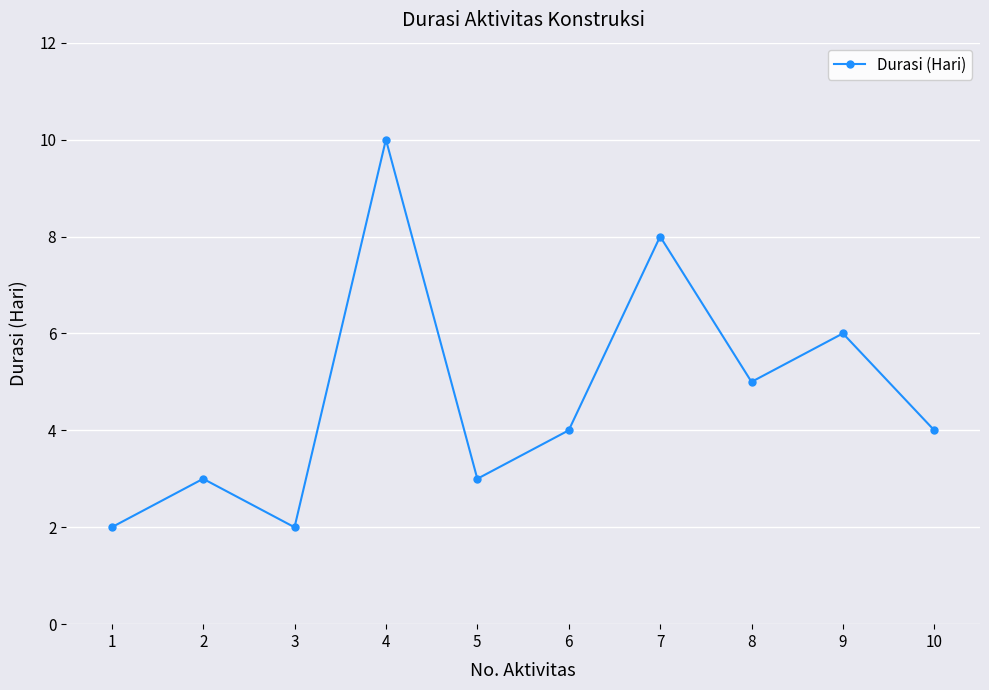

What is the change in value from 3 to 9?

+4